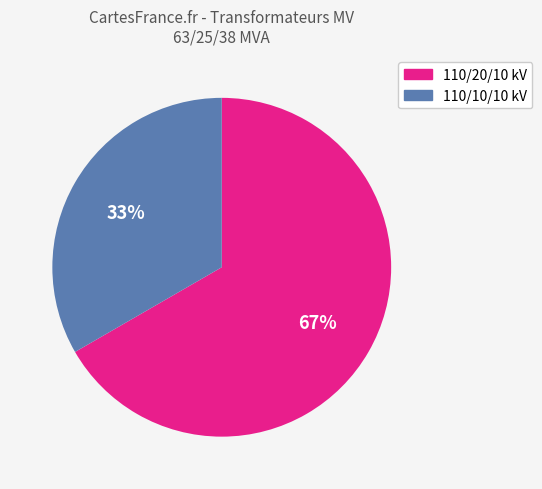

Does any single category account for the majority?

Yes